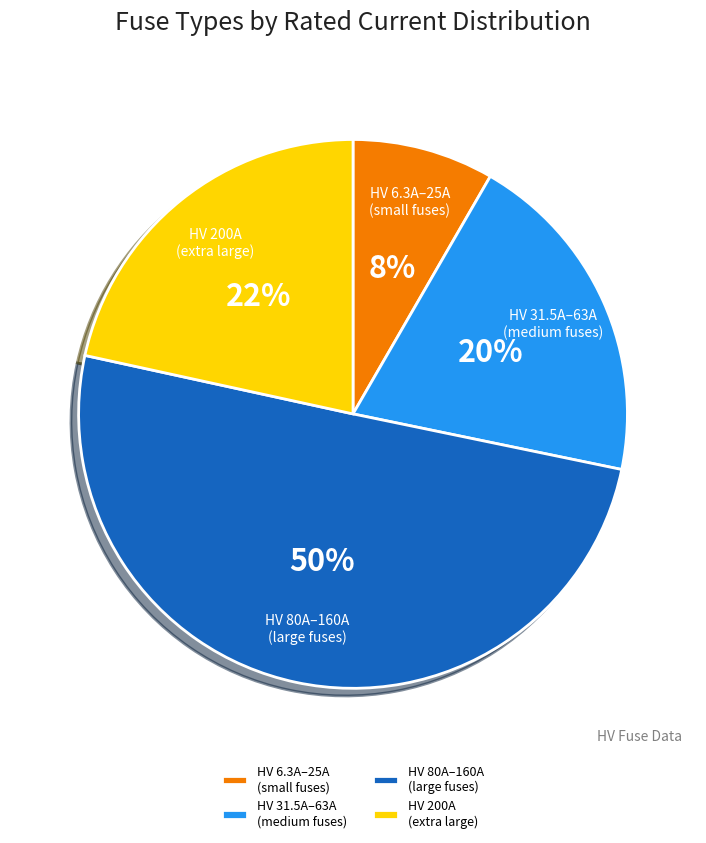

To the nearest percent, what is the difference between the largest and smallest slice percentages?

42%